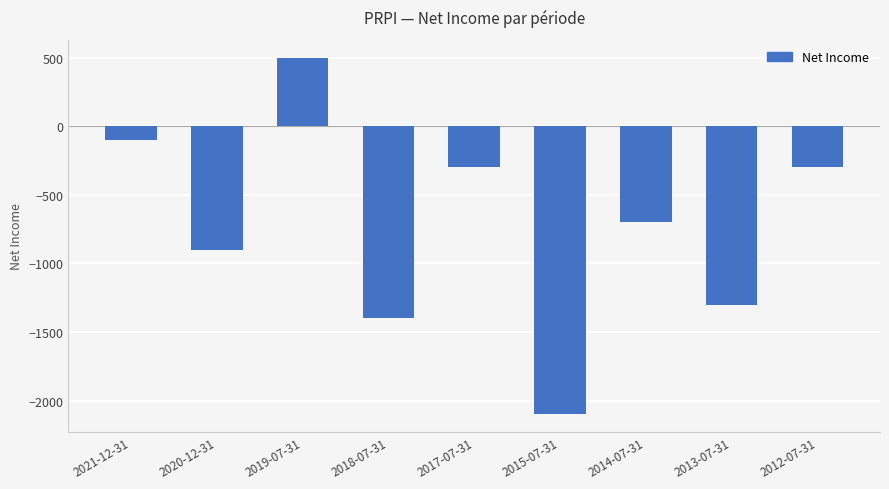

Reading left to right, list all the values displayed in this chart.

2021-12-31=-100	2020-12-31=-900	2019-07-31=500	2018-07-31=-1400	2017-07-31=-300	2015-07-31=-2100	2014-07-31=-700	2013-07-31=-1300	2012-07-31=-300